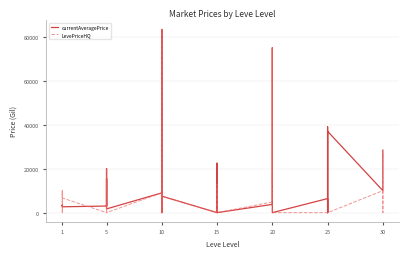

Reading left to right, extract all data points from this chart.

currentAveragePrice: 3307.0	3309.0	2996.0	3515.0	3000.0	2661.0	2999.0	7999.7	15500.0	3001.0	20000.0	1699.5	8997.8	0.0	83332.7	967.7	9998.5	7499.0	0.0	22499.5	11745.8	8398.0	10000.0	0.0	3747.5	75000.0	14999.0	8002.5	6639.0	0.0	6395.0	0.0	38999.0	22499.5	0.0	36999.0	10000.0	15000.0	22700.0	28445.2
LevePriceHQ: 0.0	10000.0	0.0	0.0	9884.8	6666.0	0.0	7000.0	15500.0	0.0	20000.0	0.0	8997.8	0.0	83332.7	1899.0	9998.5	7499.0	0.0	0.0	0.0	12957.2	0.0	0.0	4830.0	75000.0	14999.0	12995.0	17999.0	0.0	0.0	0.0	0.0	0.0	0.0	0.0	10000.0	0.0	25000.0	27306.5